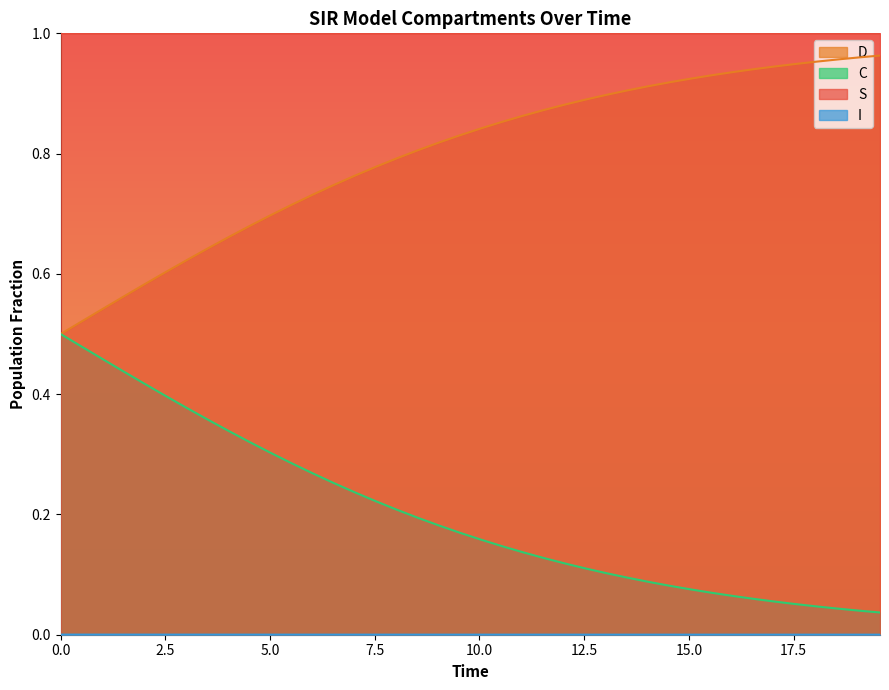

Which series has the largest total across all categories?

S